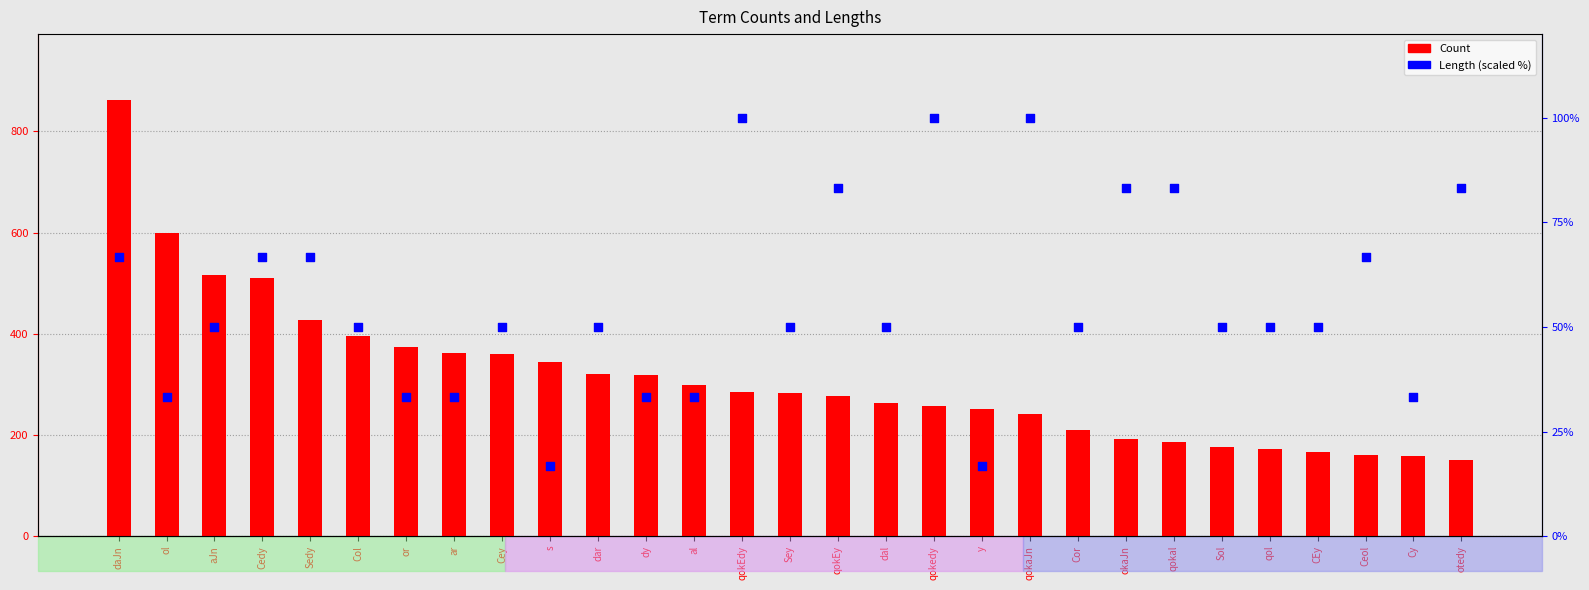

Which series has the widest spread of Y values?

Count